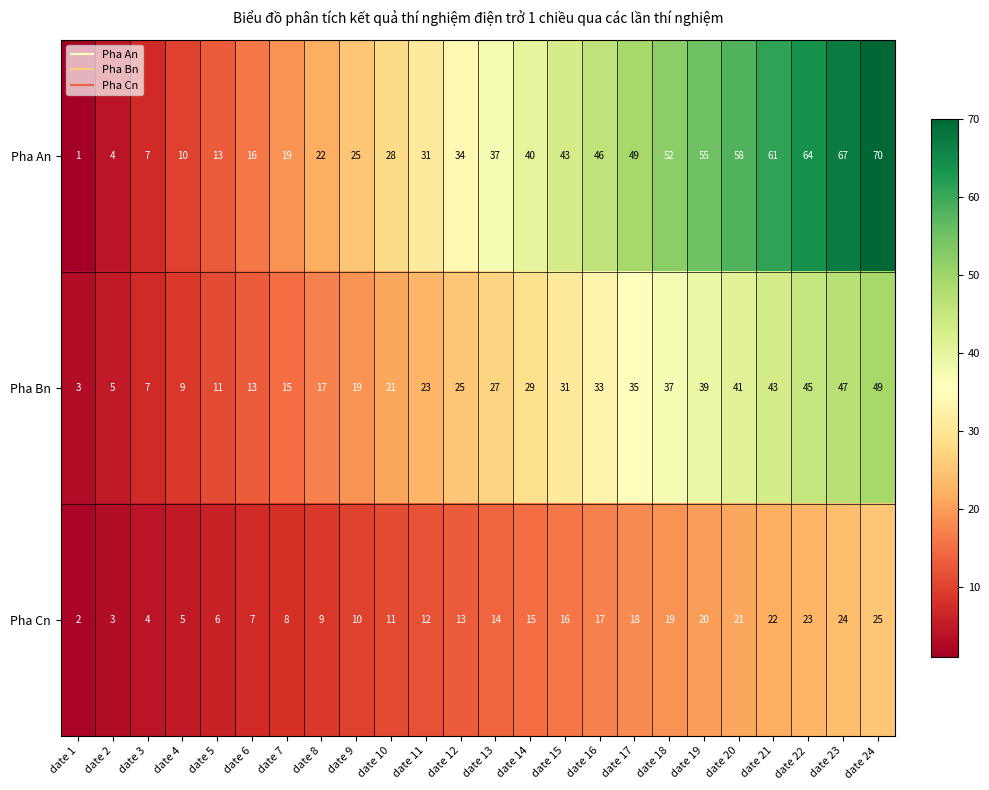

List the series in order of their overall mean, lowest first.

Pha Cn, Pha Bn, Pha An